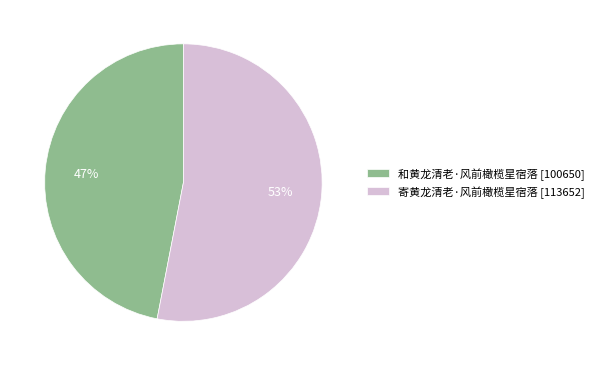

What is the smallest slice in the pie chart?

和黄龙清老·风前橄榄星宿落 [100650]